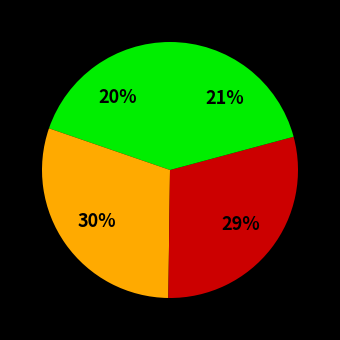

Rank the categories by value from lowest to highest.

Type 1, Type 4, Type 3, Type 2